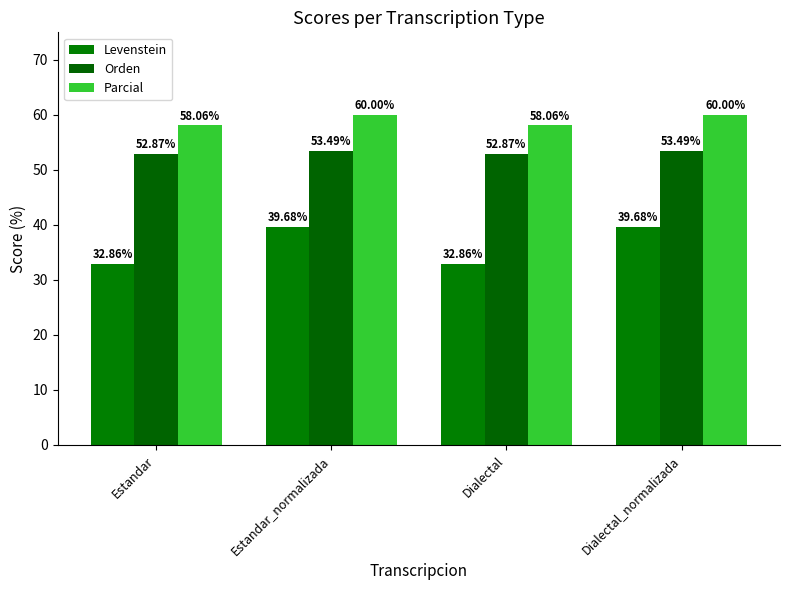

Reading left to right, transcribe all the data shown in this chart.

Levenstein: Estandar=32.9	Estandar_normalizada=39.7	Dialectal=32.9	Dialectal_normalizada=39.7
Orden: Estandar=52.9	Estandar_normalizada=53.5	Dialectal=52.9	Dialectal_normalizada=53.5
Parcial: Estandar=58.1	Estandar_normalizada=60.0	Dialectal=58.1	Dialectal_normalizada=60.0